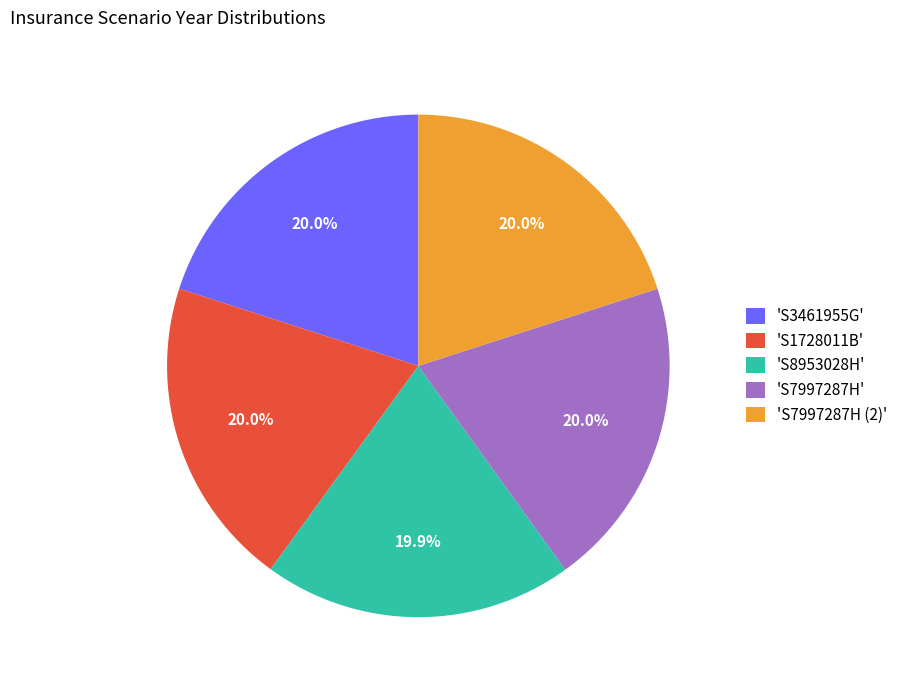

How many slices are in this pie chart?

5